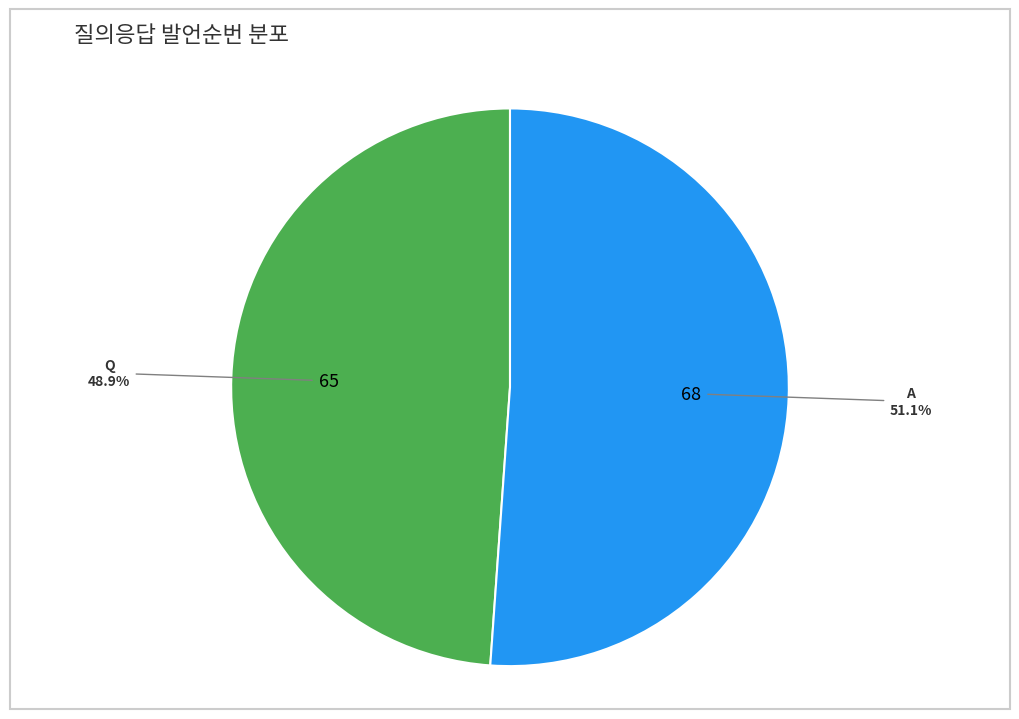

Is there any slice that represents more than half of the pie?

Yes